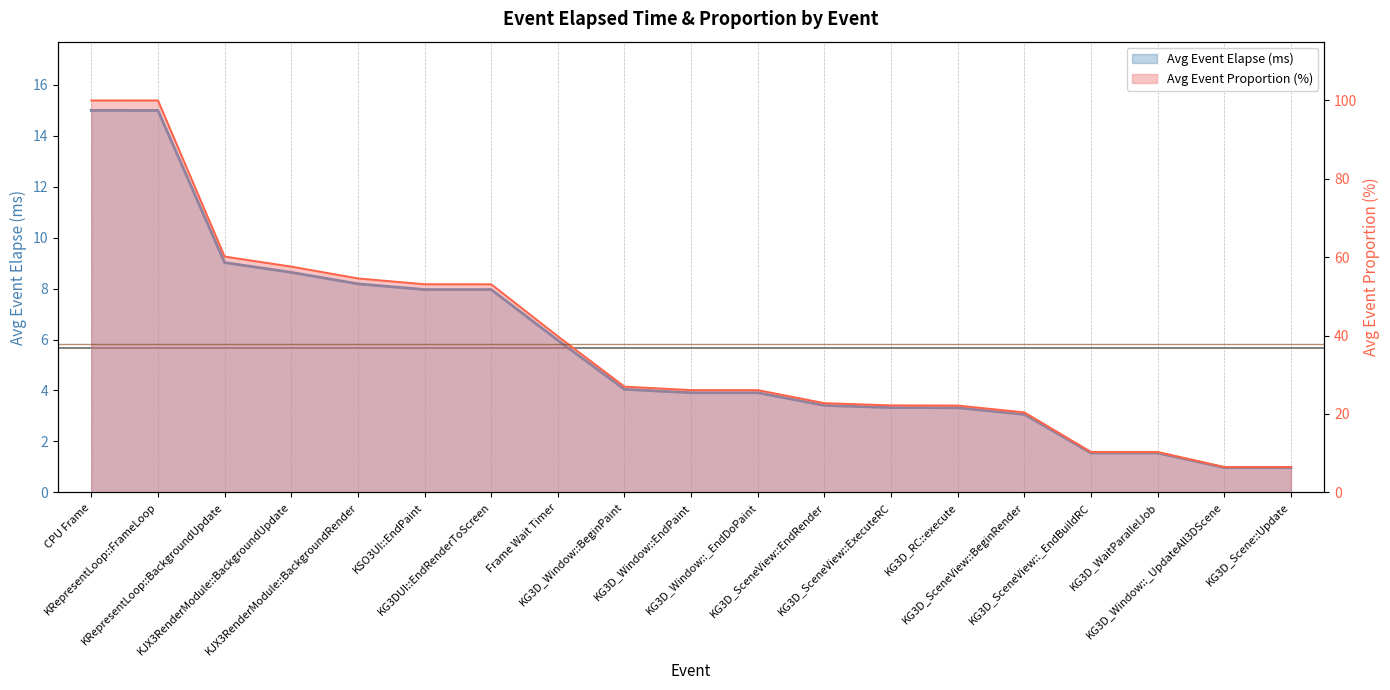

At which category is the sum across all series the highest?

CPU Frame